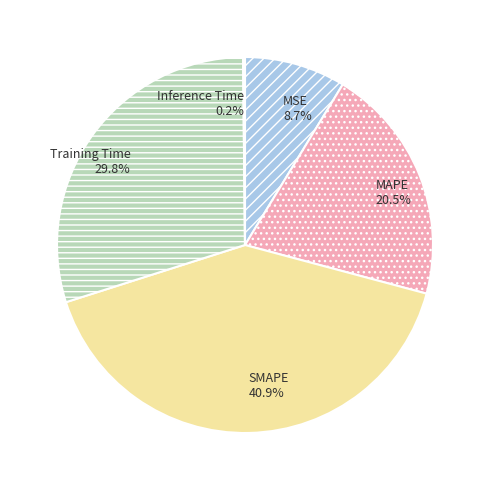

Is there any slice that represents more than half of the pie?

No